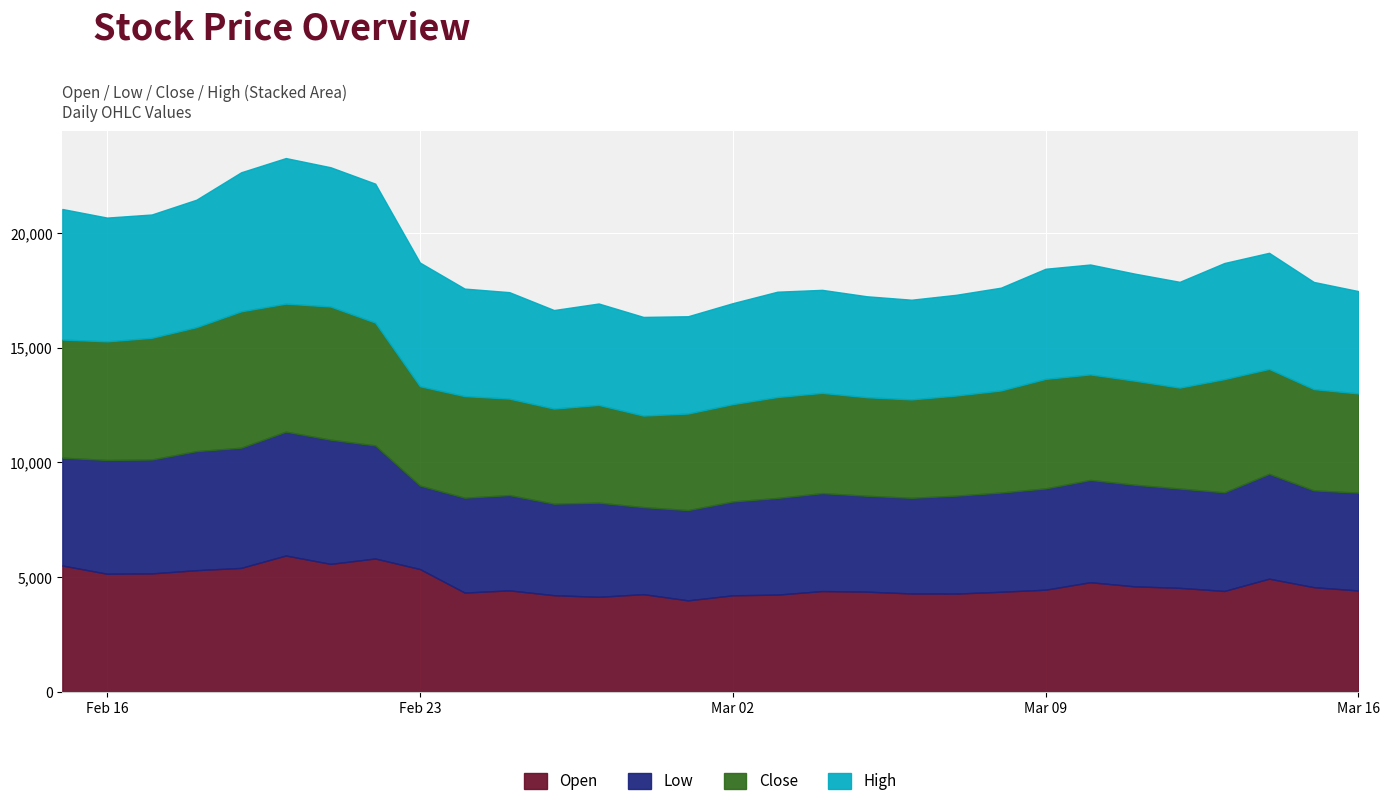

At which category is the sum across all series the highest?

2021-02-20